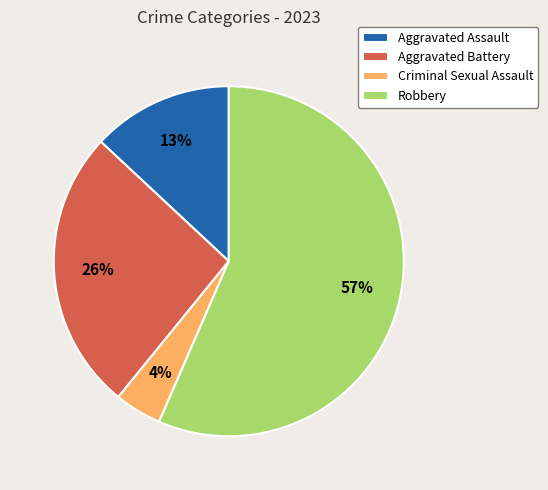

How many slices are in this pie chart?

4